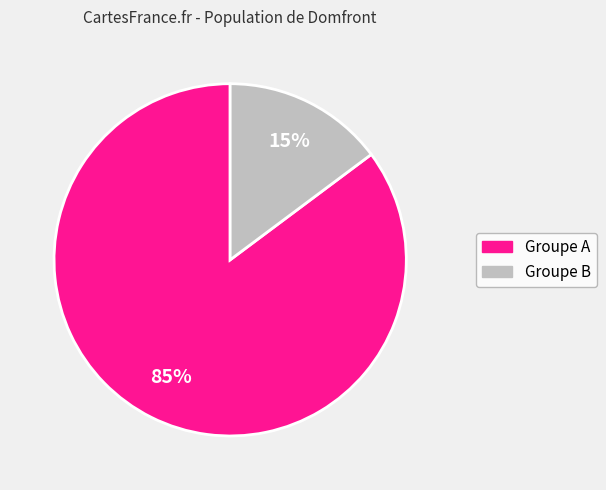

To the nearest percent, what is the difference between the largest and smallest slice percentages?

70%